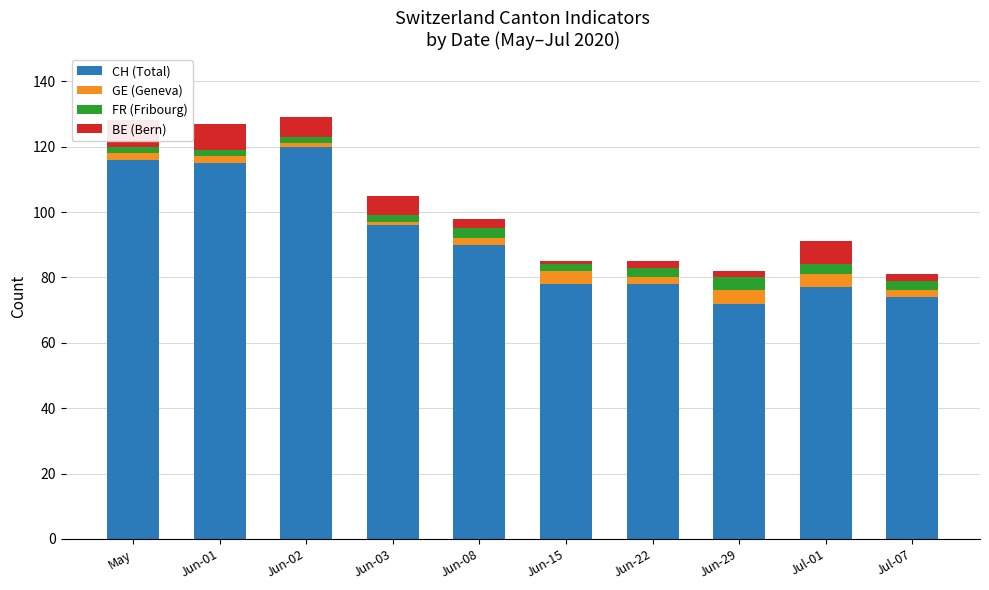

Which category has the lowest value in the FR (Fribourg) series?

May